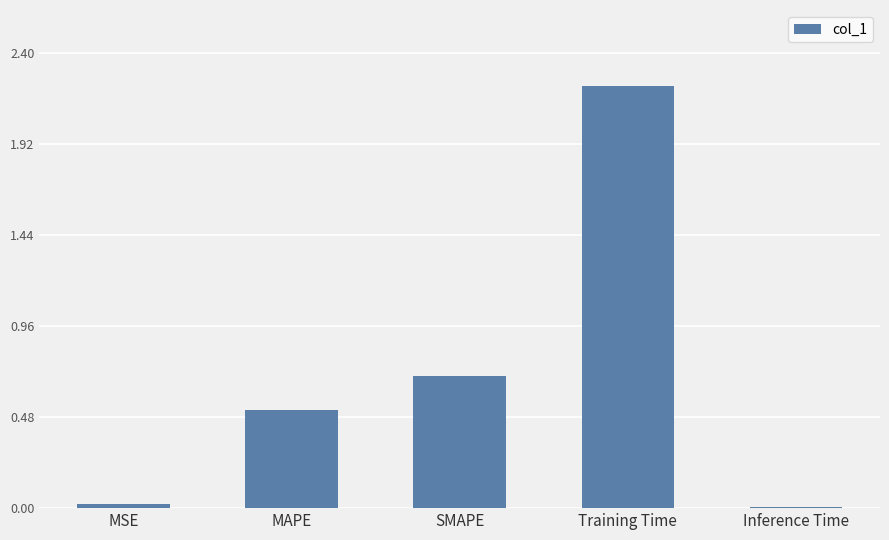

What is the value of the 2nd bar from the left?

0.5